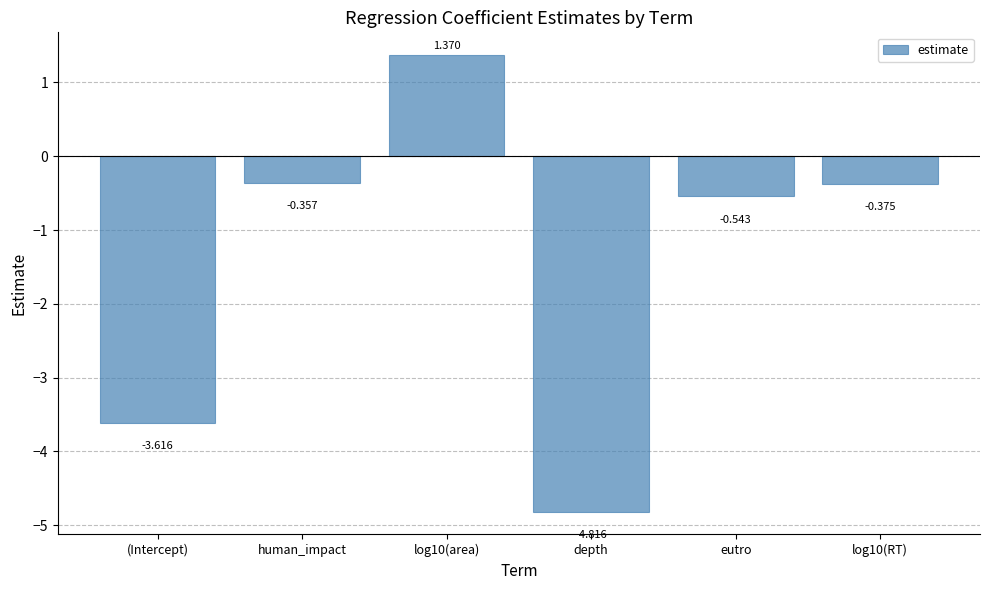

List the labels in order of value, largest first.

log10(area), human_impact, log10(RT), eutro, (Intercept), depth